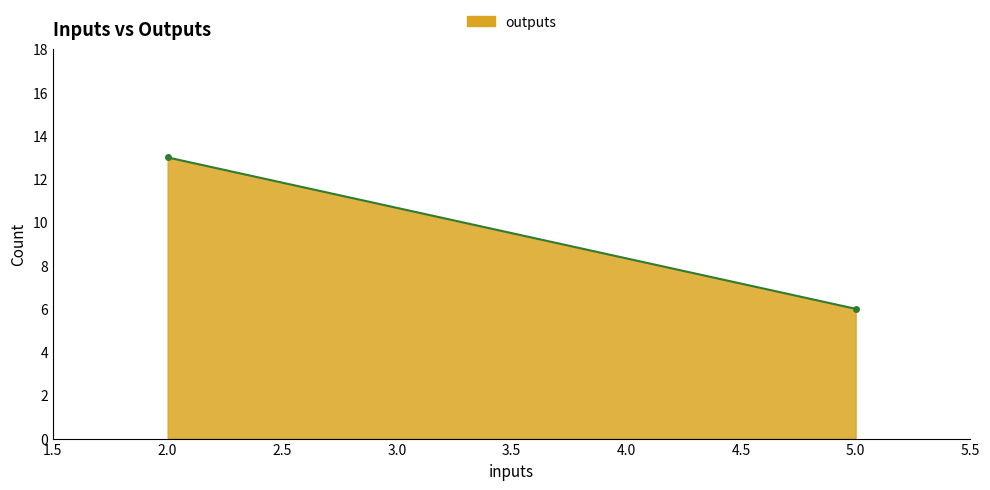

What is the value of the 2nd point from the left?

6